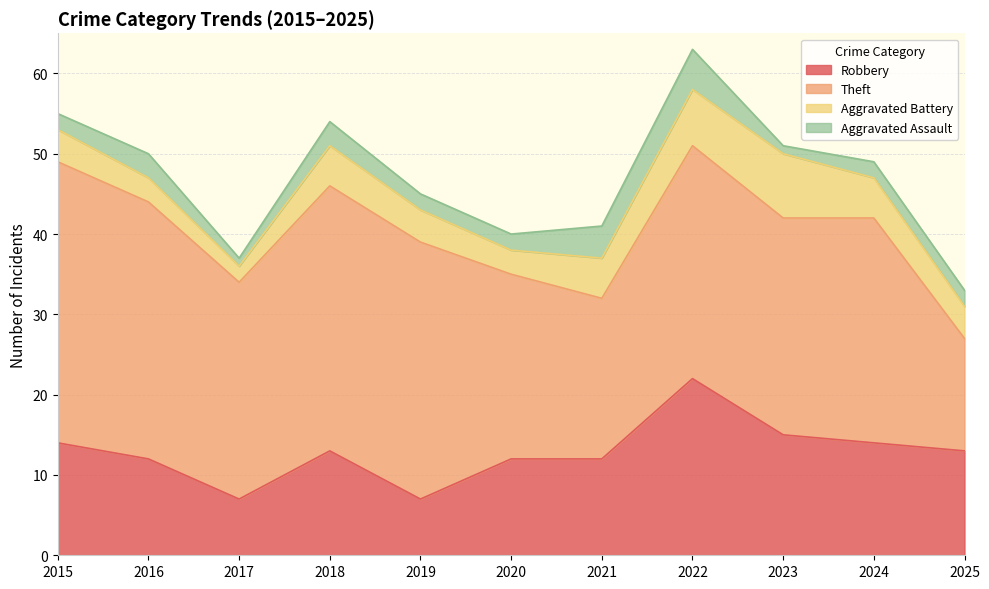

Reading right to left, what are all the values shown in this chart?

Robbery: 13	14	15	22	12	12	7	13	7	12	14
Theft: 14	28	27	29	20	23	32	33	27	32	35
Aggravated Battery: 4	5	8	7	5	3	4	5	2	3	4
Aggravated Assault: 2	2	1	5	4	2	2	3	1	3	2